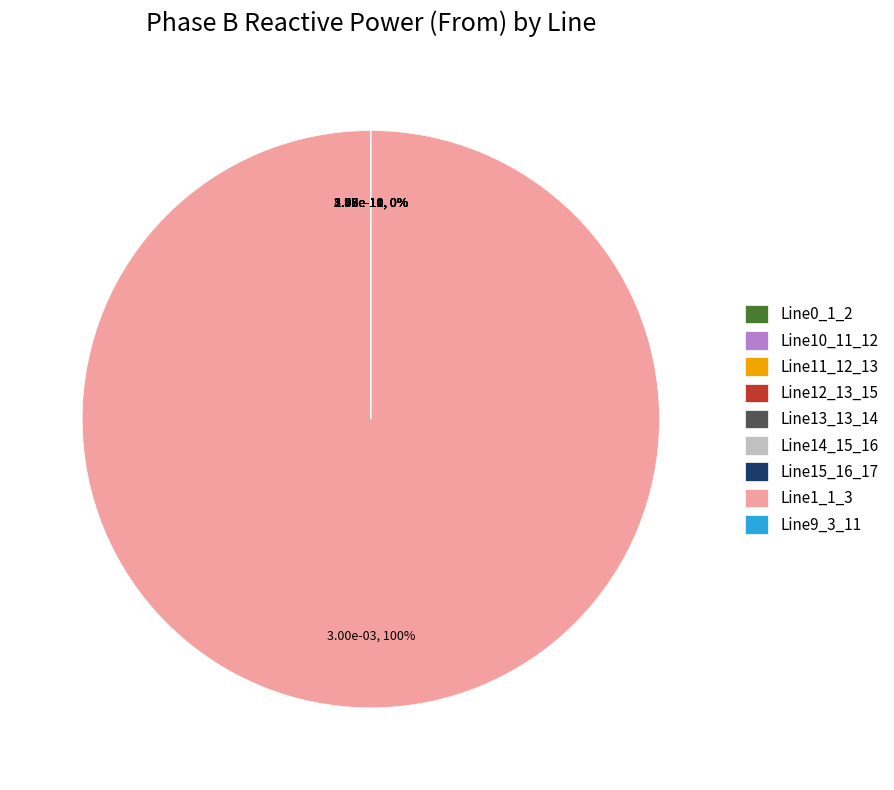

What is the largest slice in the pie chart?

Line1_1_3